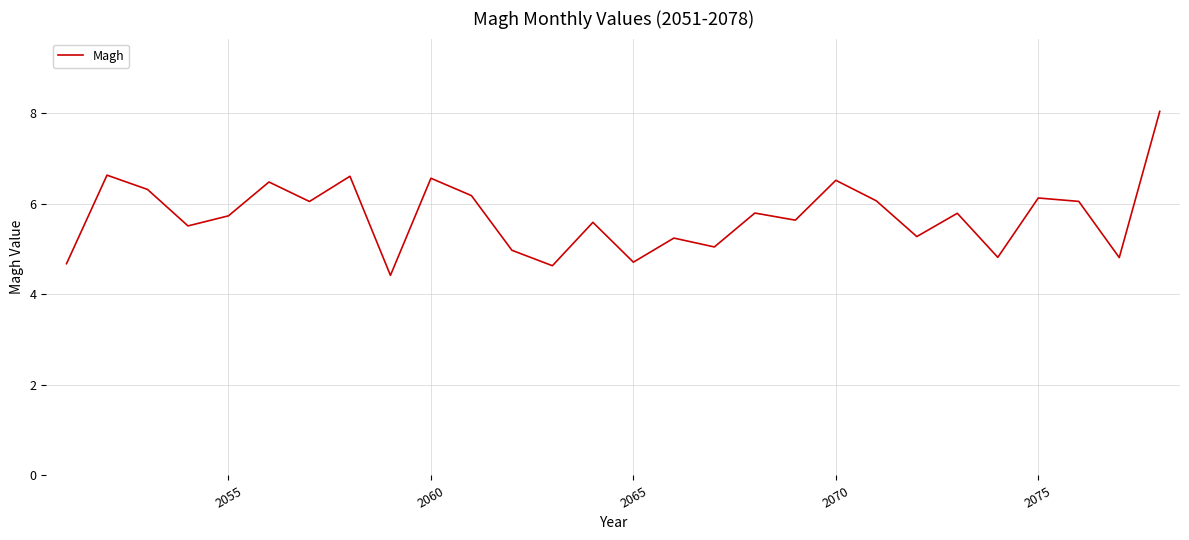

What is the difference between the maximum and minimum values?

3.6